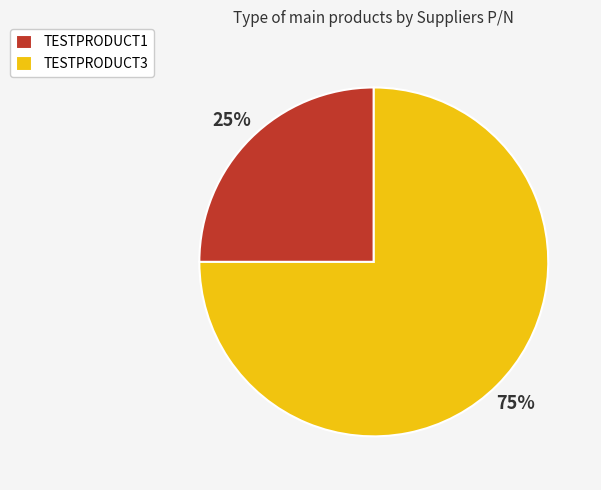

Which has a higher value, TESTPRODUCT3 or TESTPRODUCT1?

TESTPRODUCT3